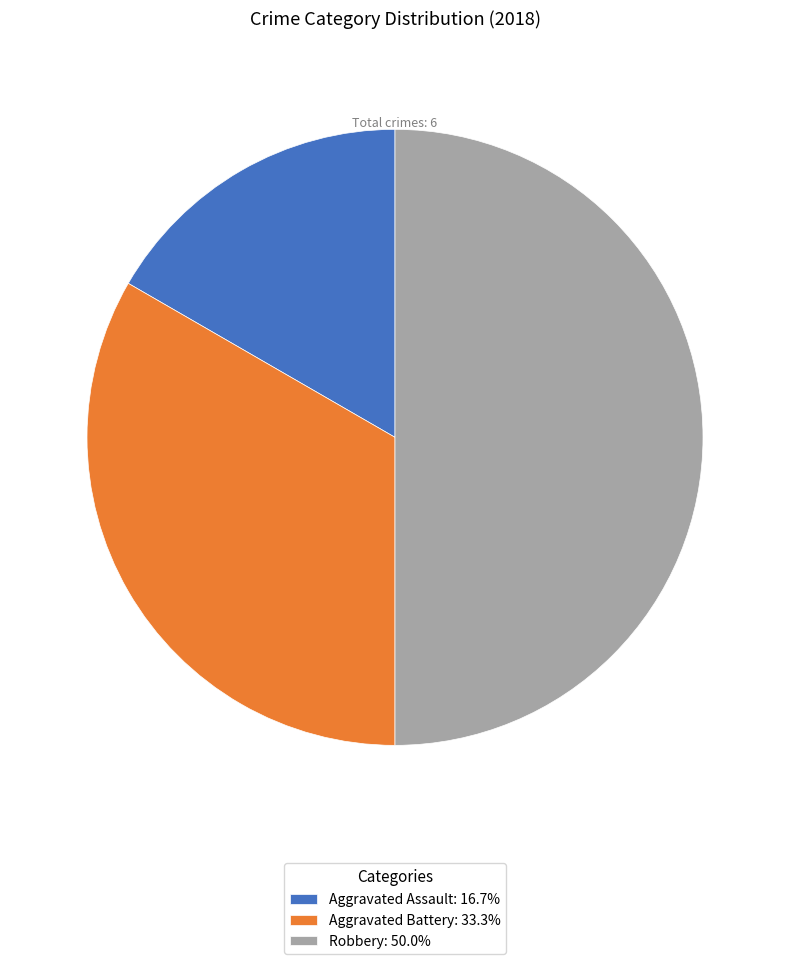

Approximately how many times larger is the value at Aggravated Assault: 16.7% compared to Robbery: 50.0%?

0.3